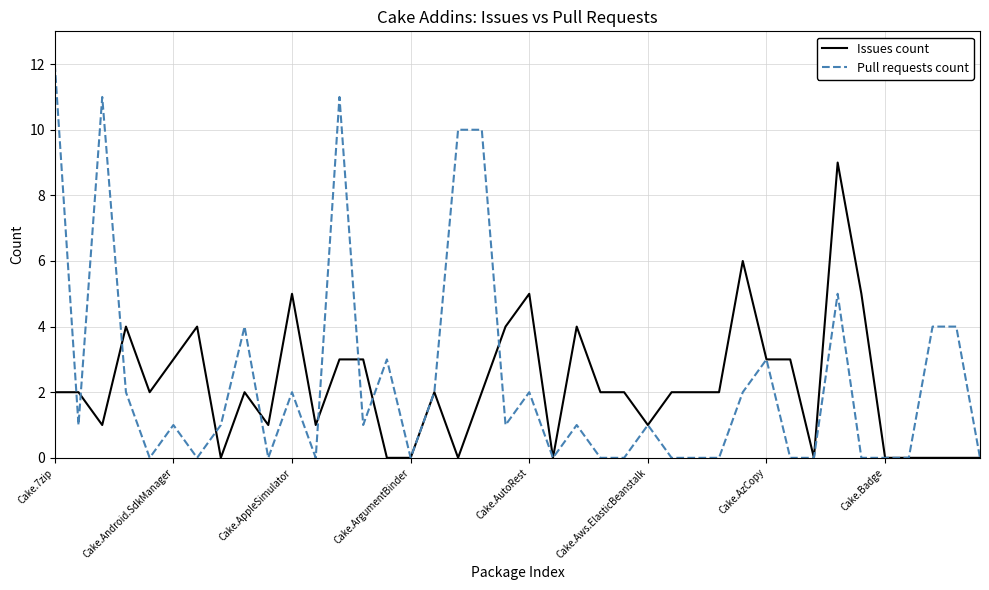

What is the highest value of the Issues count series?

9